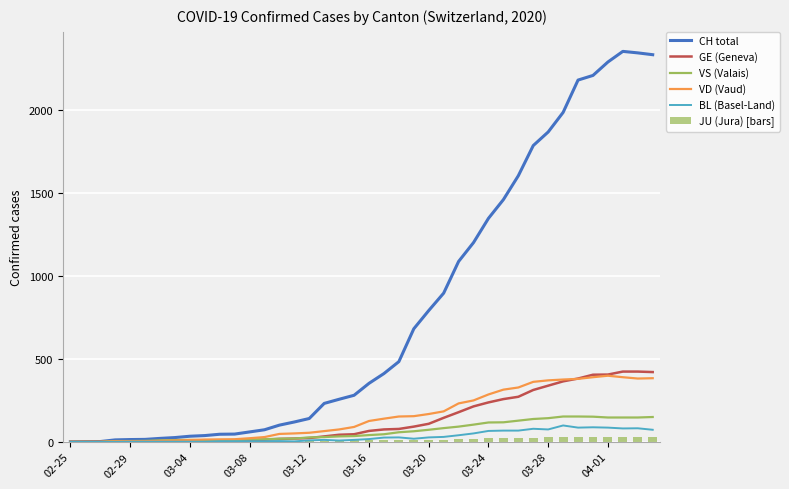

What is the sum of all JU (Jura) [bars] values?

492